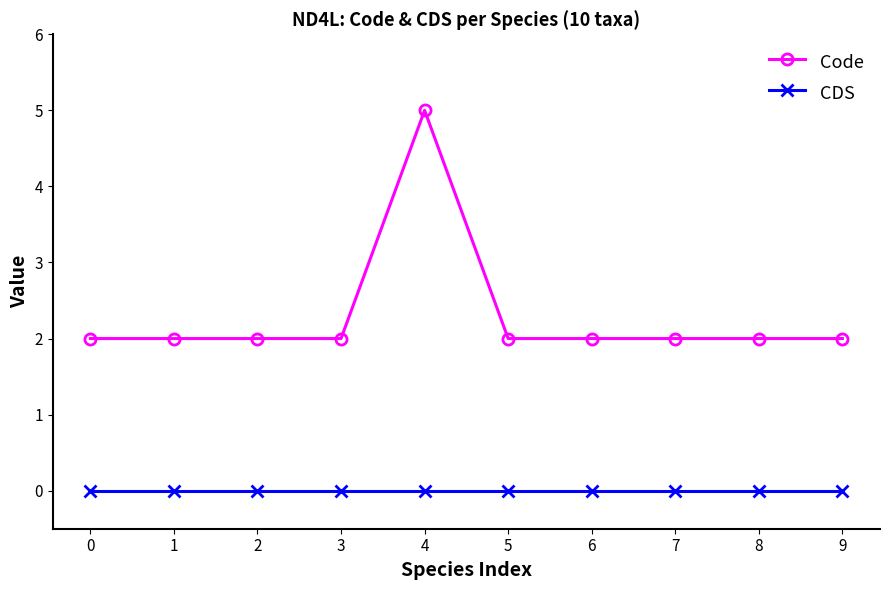

Is this an area chart (filled region under the line)?

No